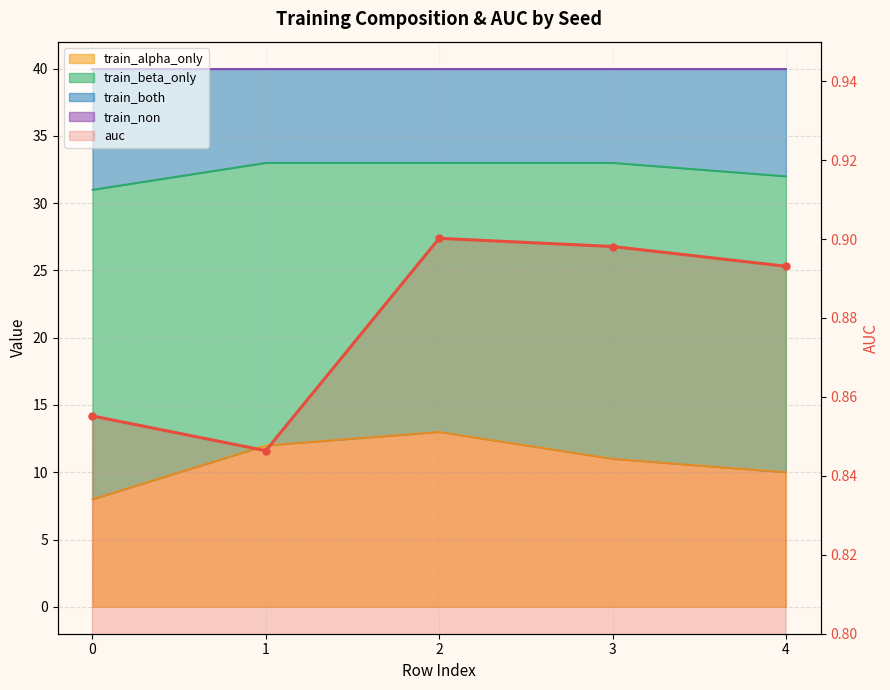

How many lines are shown in the chart?

1